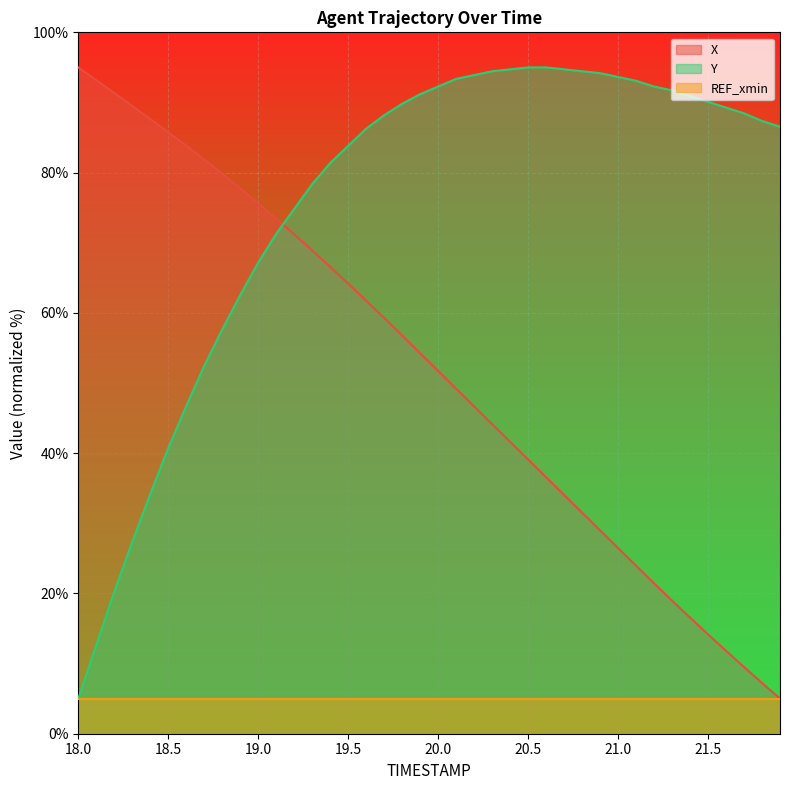

Count the number of categories in the chart.

40